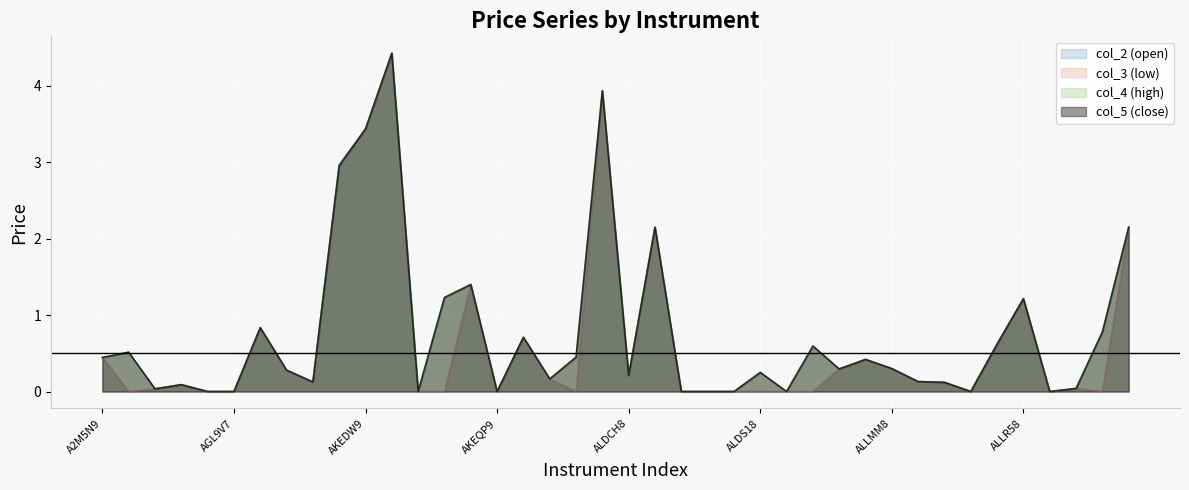

True or false: col_5 and col_3 intersect in this chart.

False